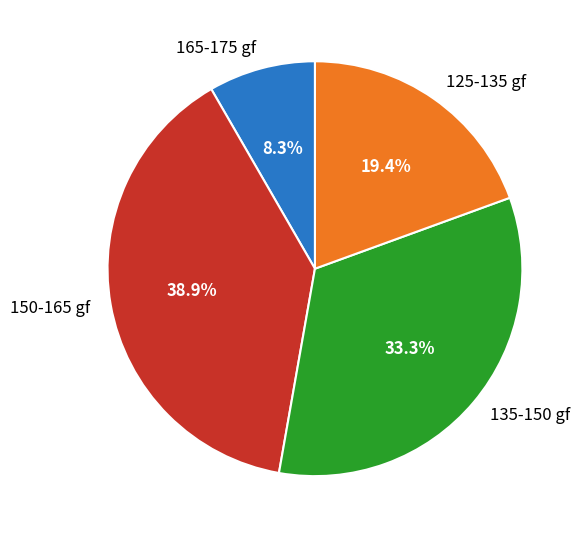

Rank the categories by value from lowest to highest.

165-175 gf, 125-135 gf, 135-150 gf, 150-165 gf